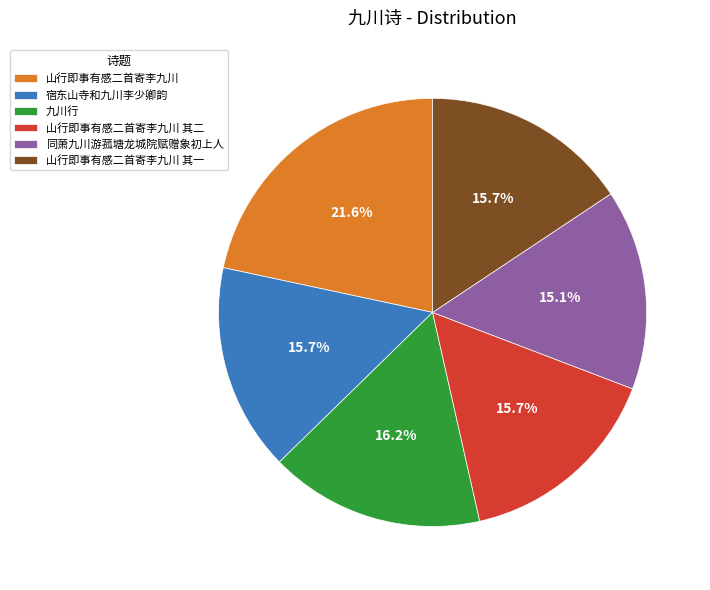

Which slice is the largest?

山行即事有感二首寄李九川